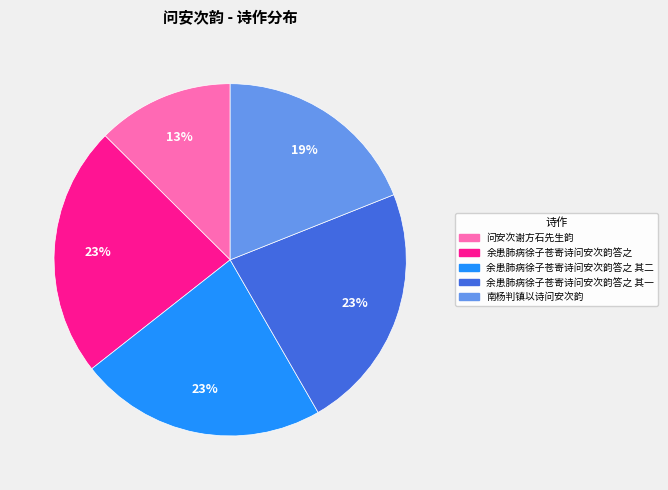

To the nearest percent, what is the difference between the largest and smallest slice percentages?

10%